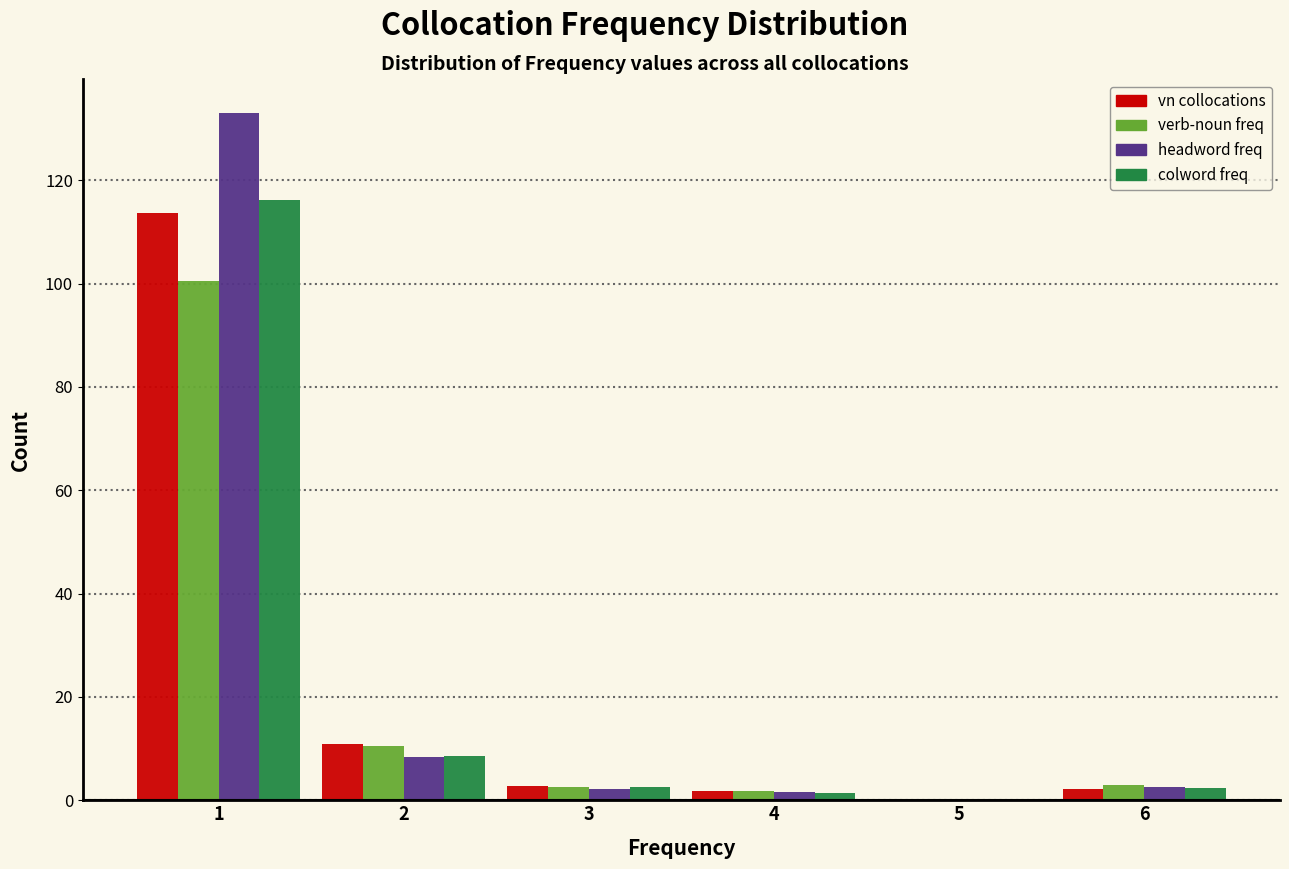

Reading left to right, list every range on the x-axis with the height of the bar of each series over it. The values are not printed on the chart, so give them approximately, as read against the axis.

0.5 to 1.5: vn collocations=114	verb-noun freq=100	headword freq=132	colword freq=116
1.5 to 2.5: vn collocations=10	verb-noun freq=10	headword freq=8	colword freq=8
2.5 to 3.5: vn collocations=2	verb-noun freq=2	headword freq=2	colword freq=2
3.5 to 4.5: vn collocations=under 2	verb-noun freq=under 2	headword freq=under 2	colword freq=under 2
4.5 to 5.5: vn collocations=0	verb-noun freq=0	headword freq=0	colword freq=0
5.5 to 6.5: vn collocations=2	verb-noun freq=2	headword freq=2	colword freq=2